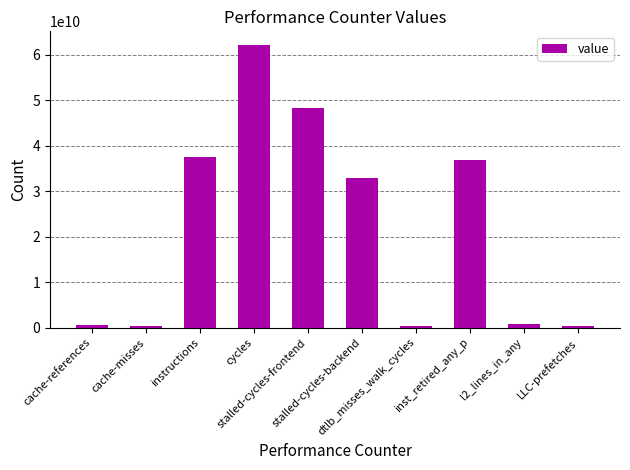

What is the greatest value displayed?

62065280767